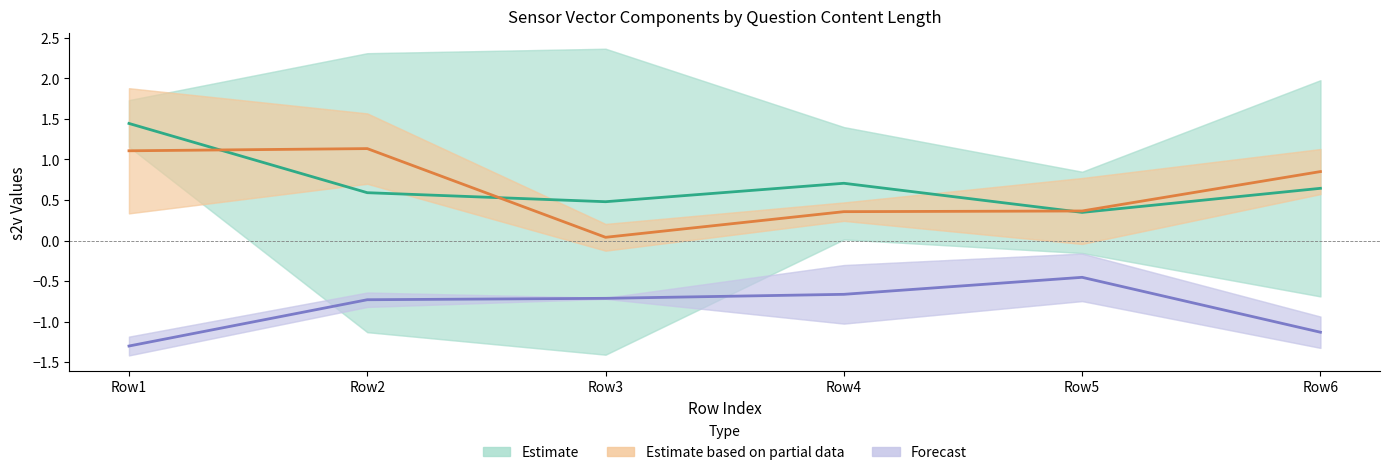

The value of s2v_3 at 2.06574106577 is -1.1. True or false?

True